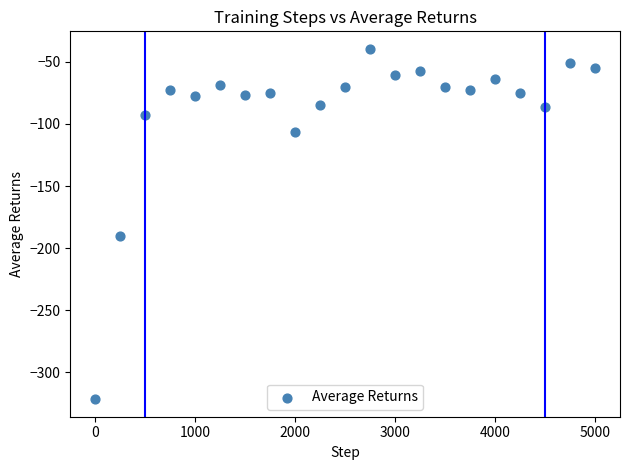

What is the range of Y values (max minus min)?

282.0